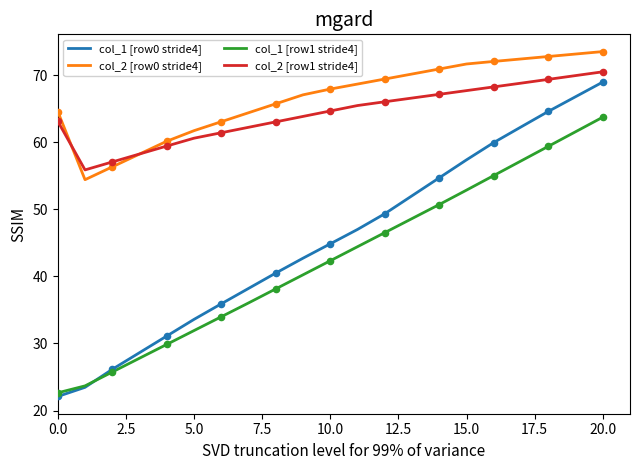

Which series has the largest range (max minus min)?

col_1 [row0 stride4]